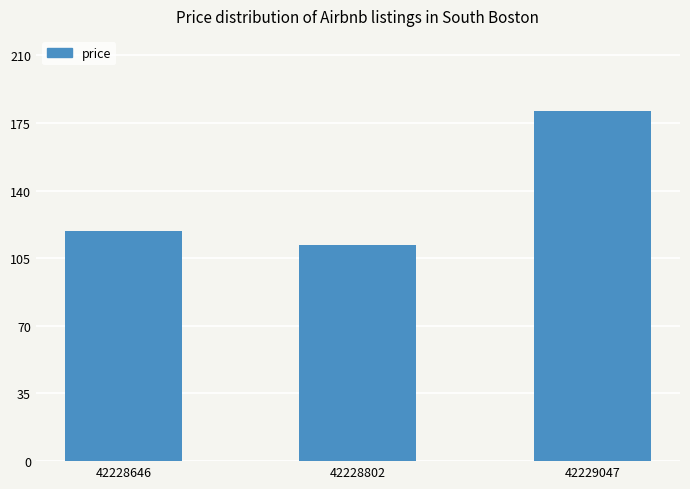

What is the minimum value shown in the chart?

112